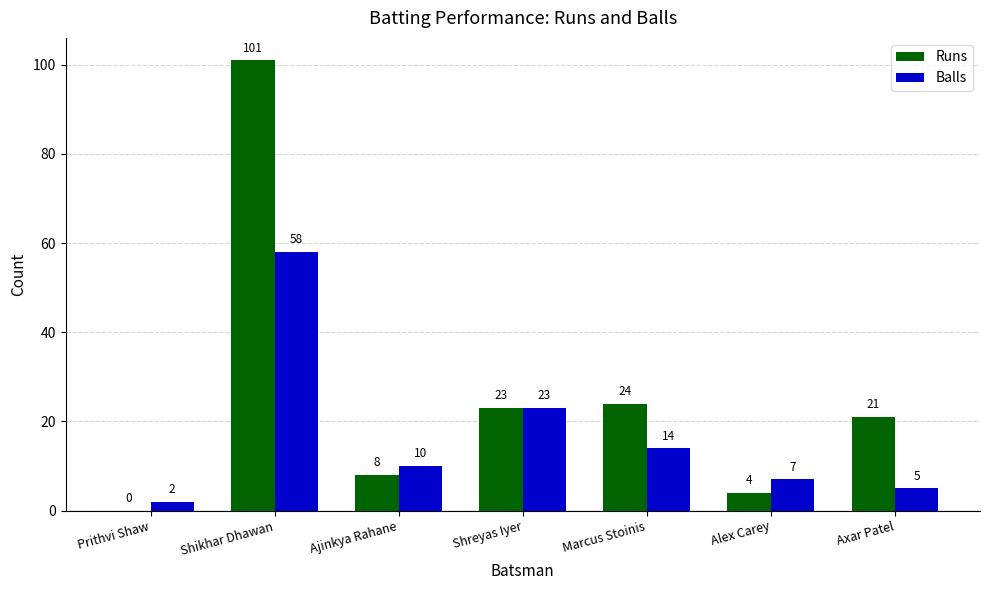

How many groups of bars are there?

7